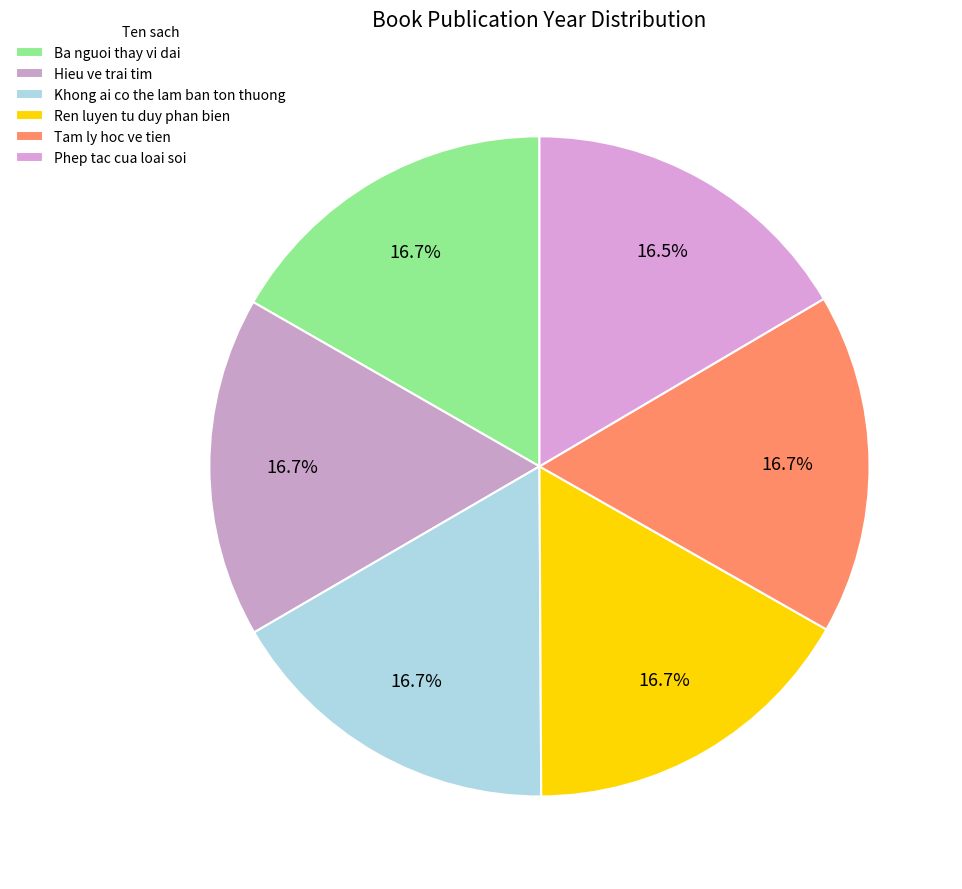

Does Hieu ve trai tim account for over 50% of the chart?

No